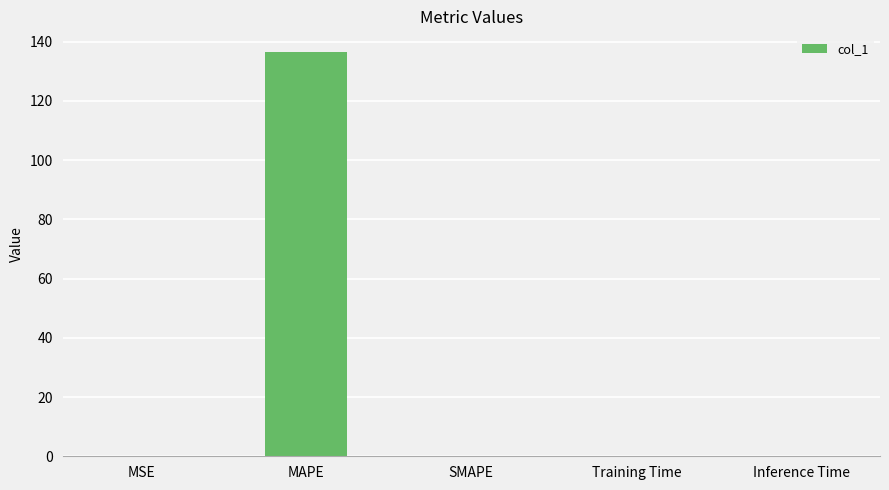

The value at MAPE is 241.2. True or false?

False